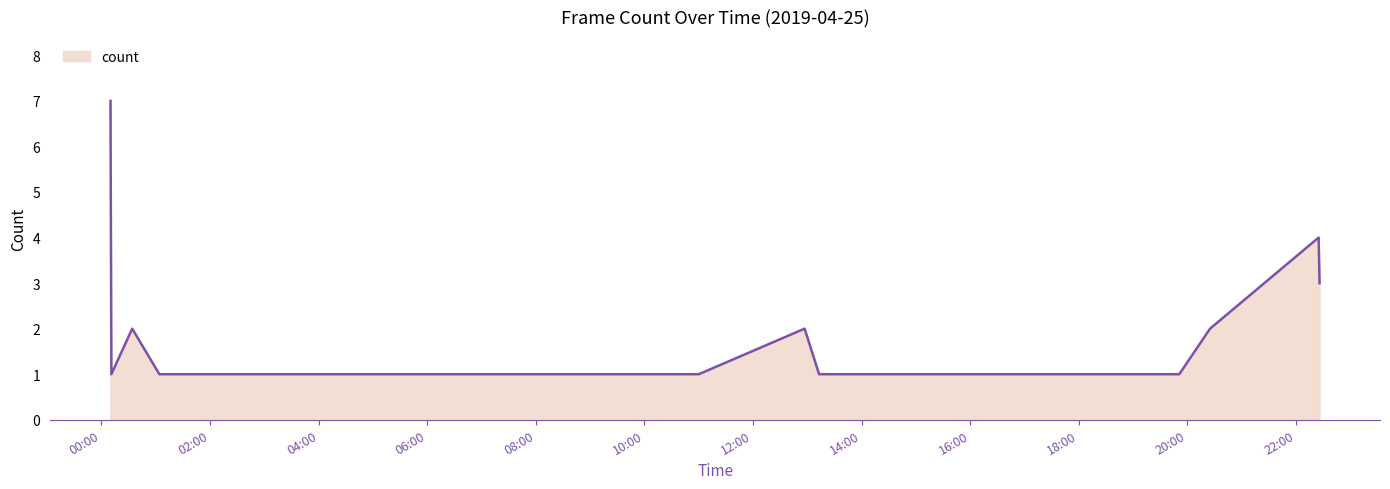

What is the greatest value displayed?

7